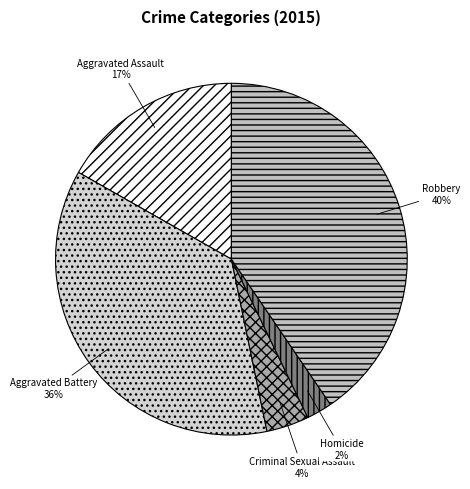

Which has a higher value, Criminal Sexual Assault or Robbery?

Robbery